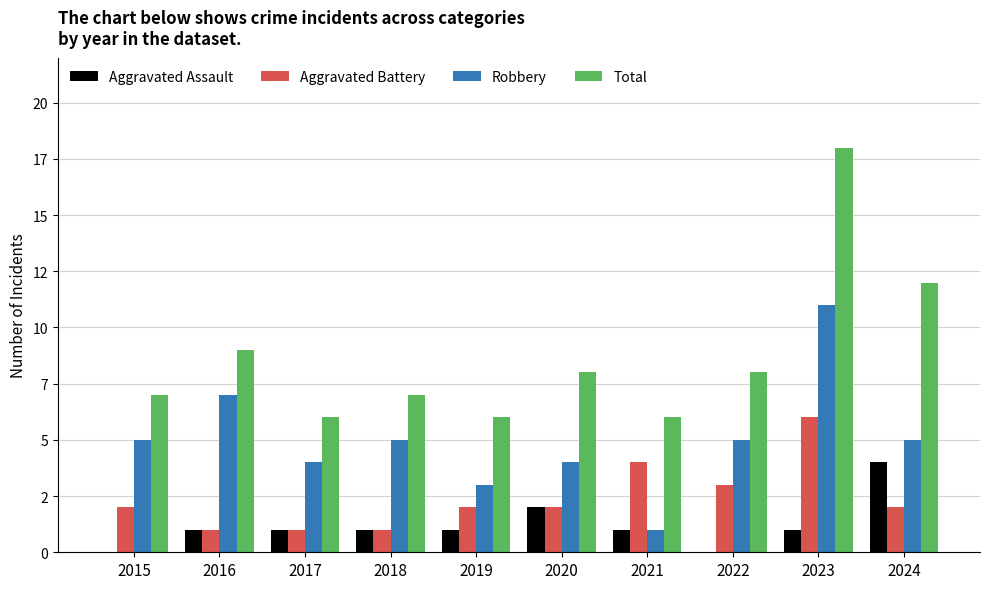

Reading left to right, extract all data points from this chart.

Aggravated Assault: 0	1	1	1	1	2	1	0	1	4
Aggravated Battery: 2	1	1	1	2	2	4	3	6	2
Robbery: 5	7	4	5	3	4	1	5	11	5
Total: 7	9	6	7	6	8	6	8	18	12